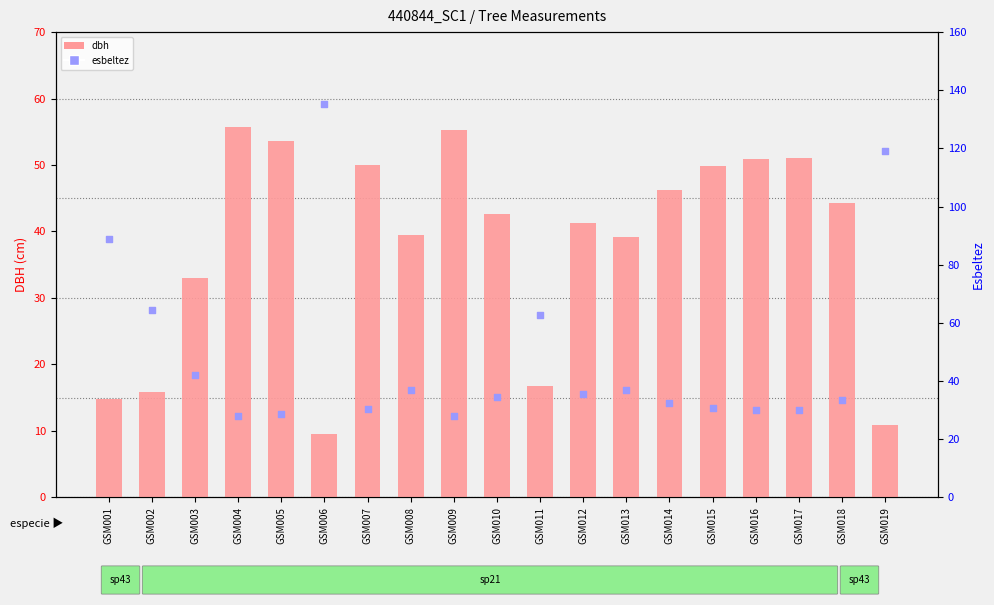

At which category is the sum across all series the highest?

GSM006